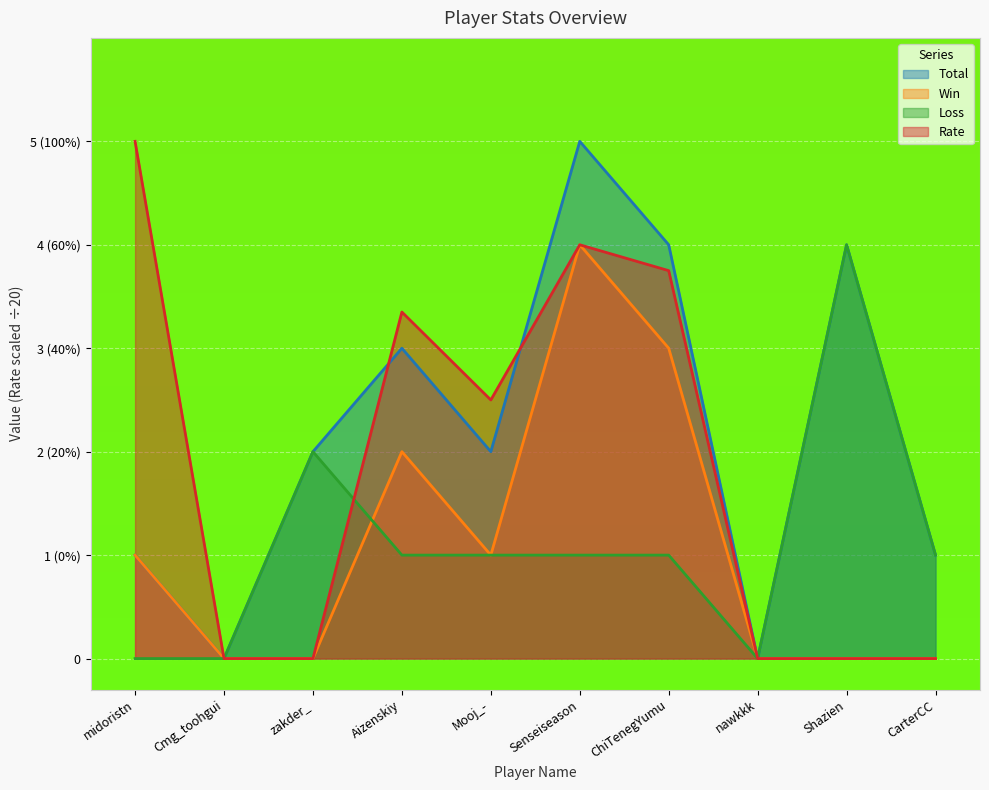

Is the value of Win at ChiTenegYumu greater than the value of Total at Mooj_-?

Yes